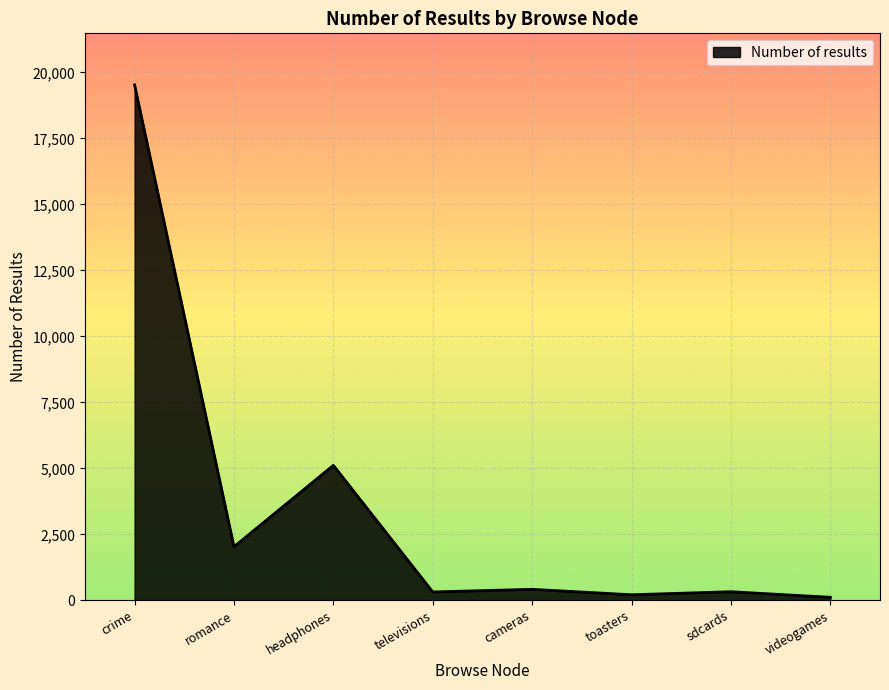

At which category does the data reach its first local valley?

romance